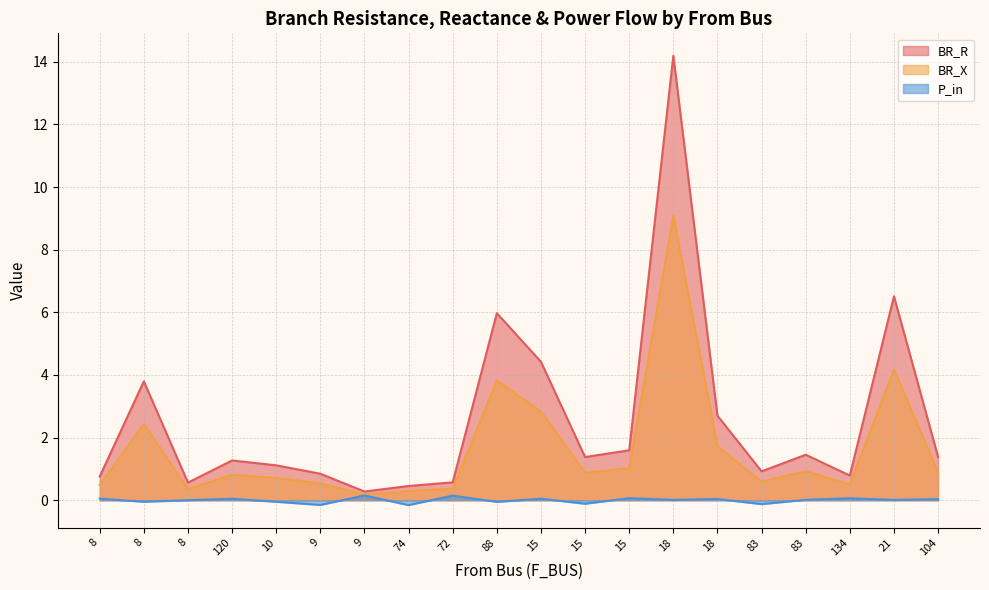

Read the BR_R value at 88.

6.0